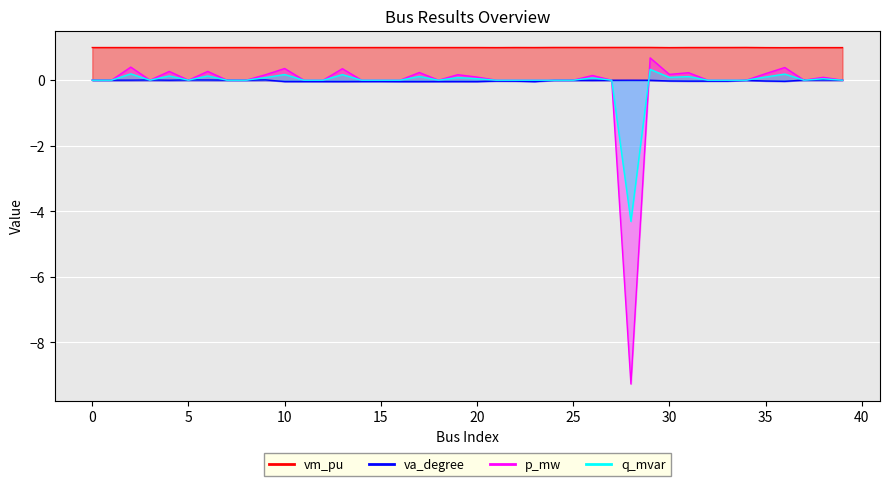

How many positive values does the va_degree series have?

11